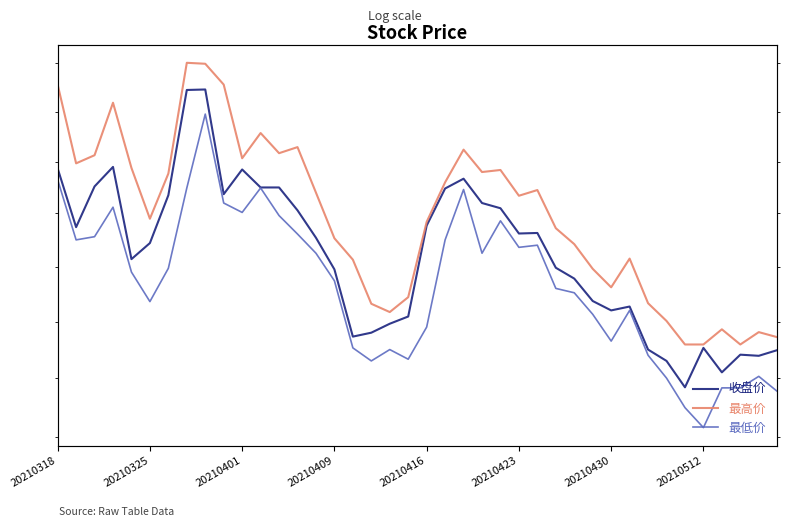

The value of 收盘价 at 19 is 13.3. True or false?

False